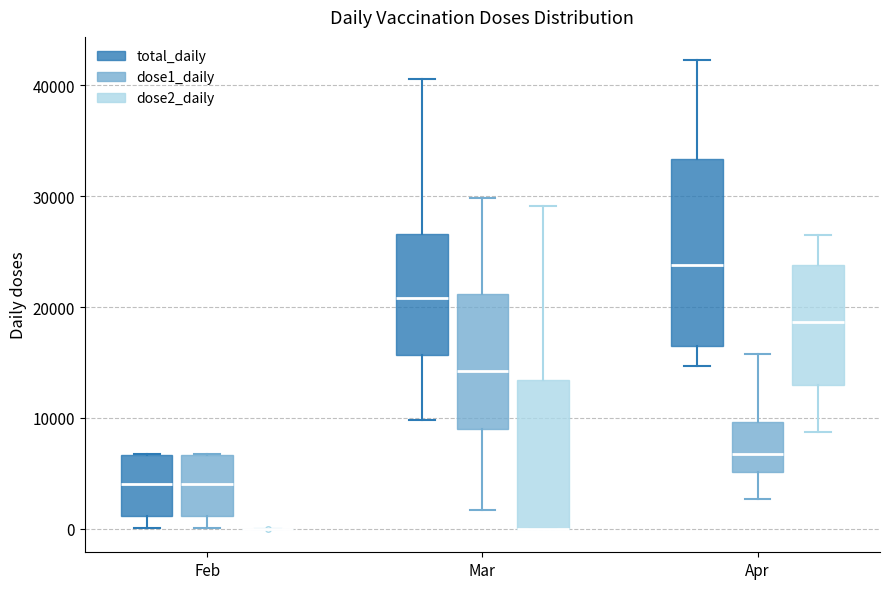

Where does the lower whisker of the box for Feb (total_daily) end on the y-axis? The values are not printed on the chart, so give them approximately, as read against the axis.

0